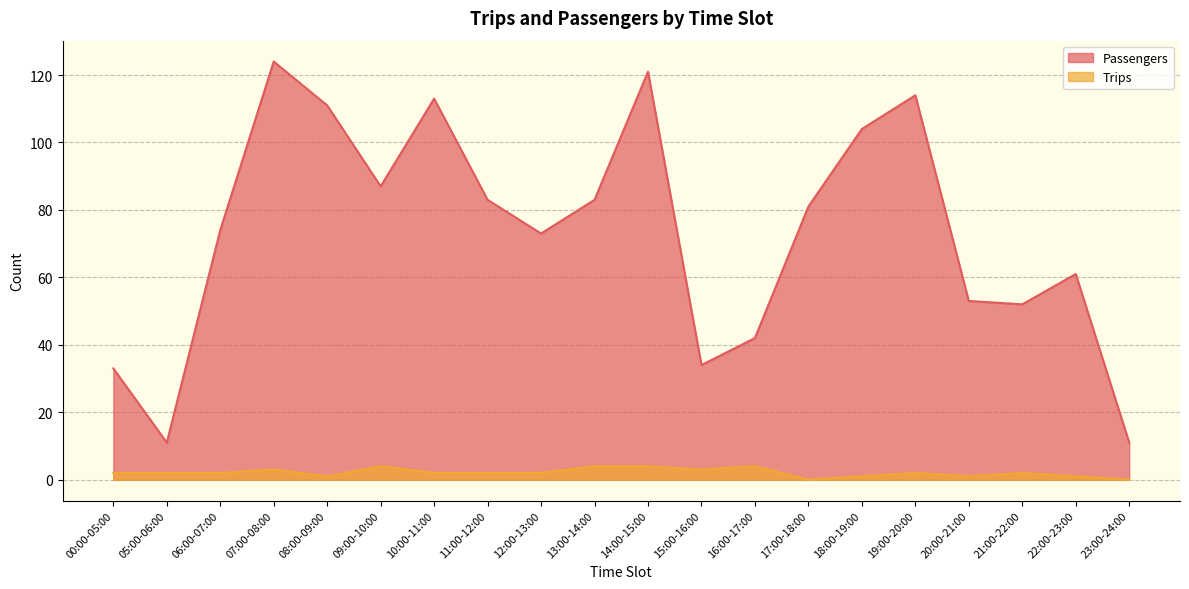

Does the chart display data point markers on the line(s)?

No